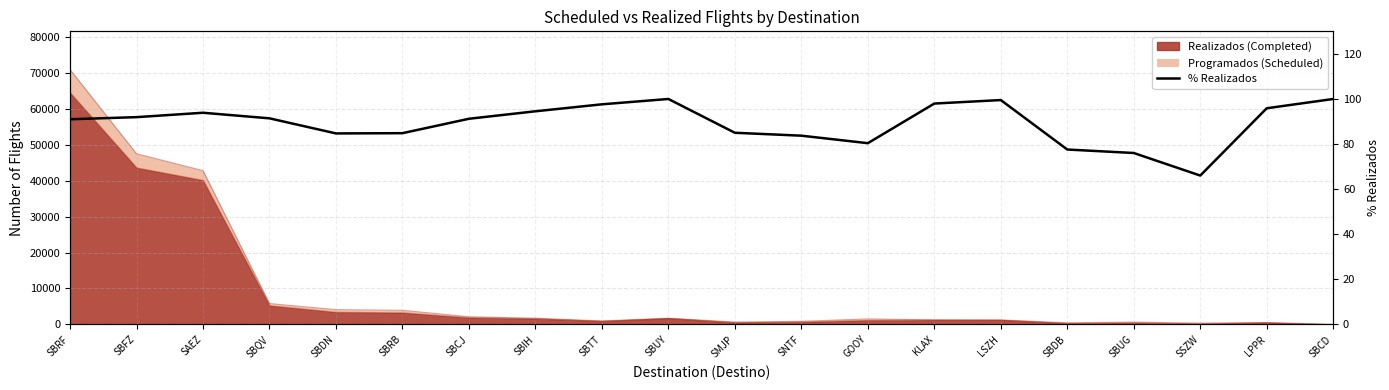

What is the difference between the values at LSZH and SBIH?

5.0